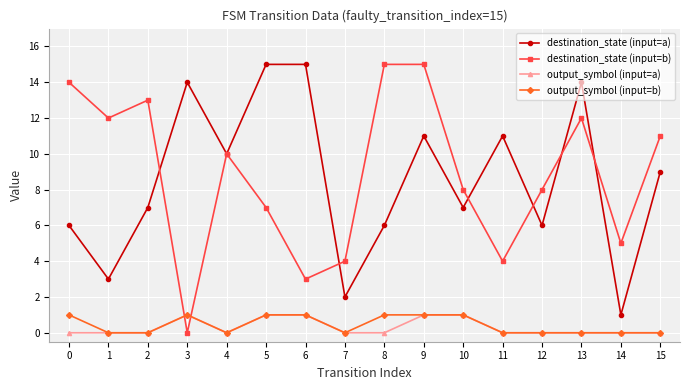

What is the value of the destination_state (input=a) point at the 2nd from the left?

3